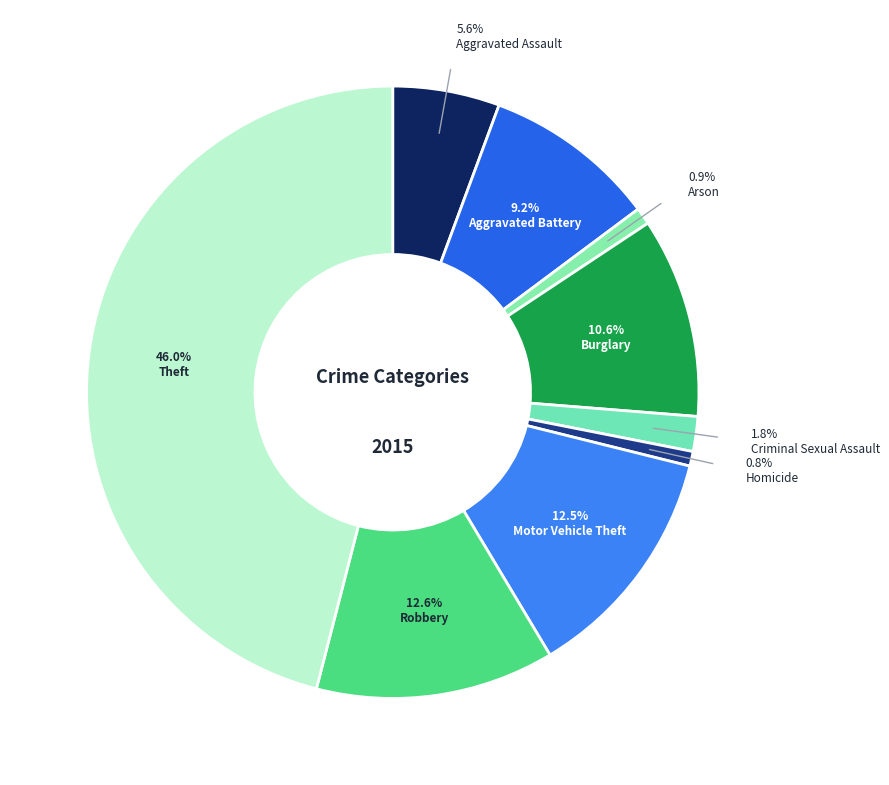

Is there a majority slice in this chart?

No